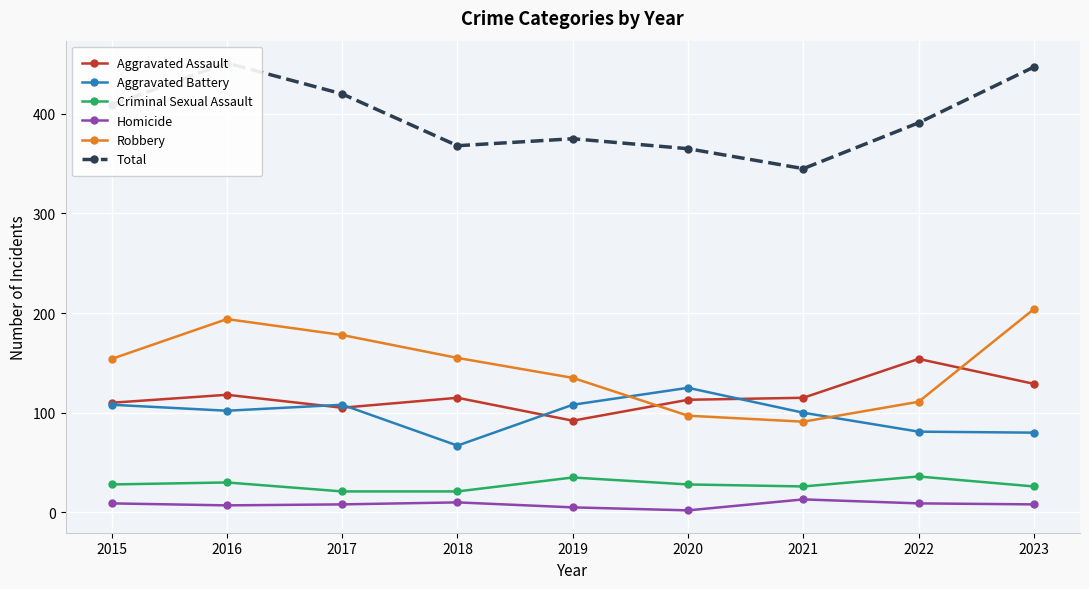

How many values in the Aggravated Battery series exceed 102?

4